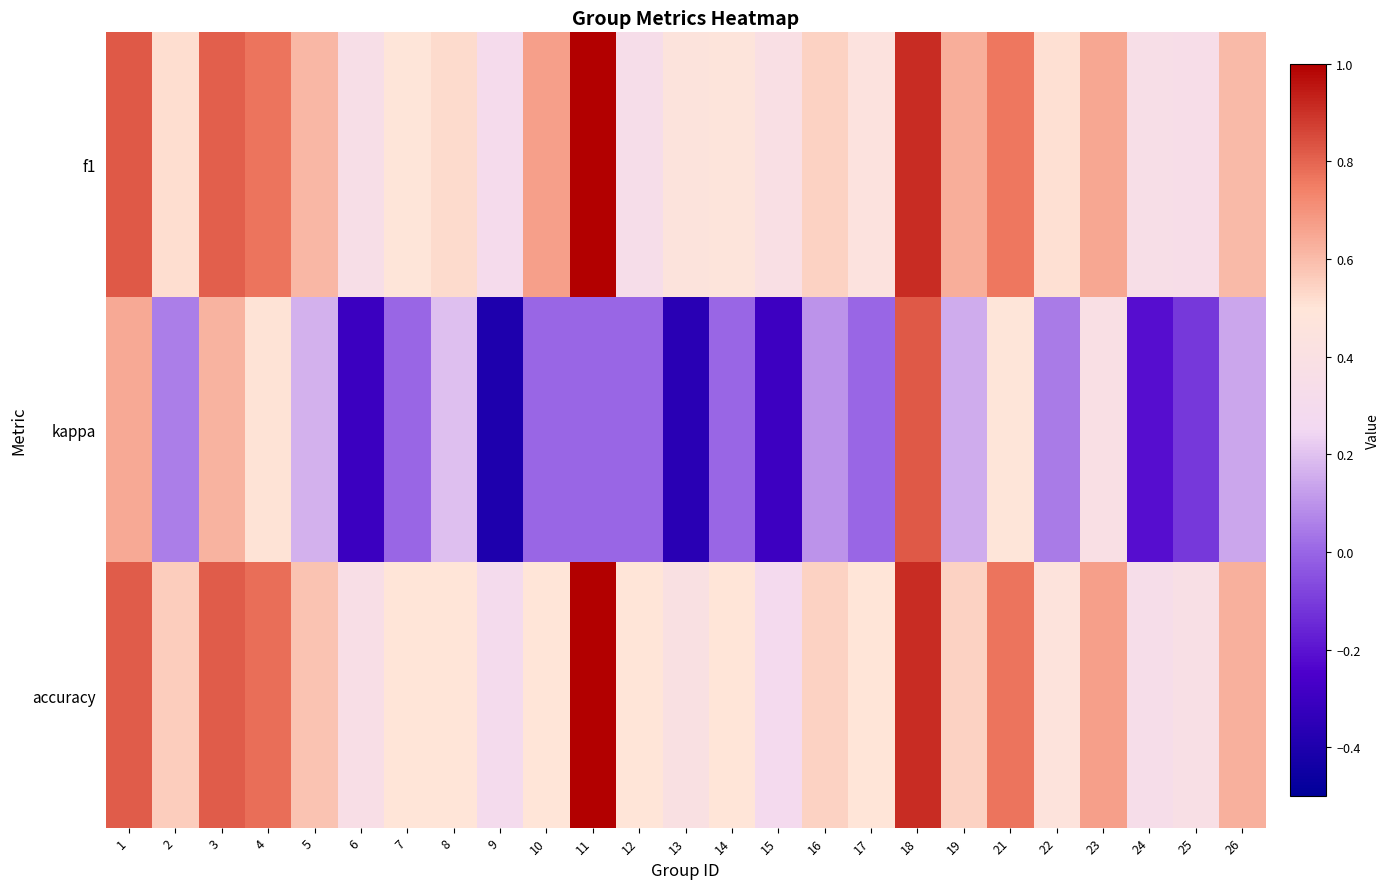

Reading left to right, extract all data points from this chart.

f1: 1=0.8	2=0.5	3=0.8	4=0.8	5=0.6	6=0.4	7=0.5	8=0.5	9=0.3	10=0.7	11=1.0	12=0.3	13=0.5	14=0.5	15=0.4	16=0.5	17=0.4	18=0.9	19=0.6	21=0.8	22=0.5	23=0.7	24=0.4	25=0.3	26=0.6
kappa: 1=0.6	2=0.1	3=0.6	4=0.5	5=0.2	6=-0.3	7=0.0	8=0.2	9=-0.4	10=0.0	11=0.0	12=0.0	13=-0.4	14=0.0	15=-0.3	16=0.1	17=0.0	18=0.8	19=0.2	21=0.5	22=0.0	23=0.4	24=-0.2	25=-0.1	26=0.1
accuracy: 1=0.8	2=0.6	3=0.8	4=0.8	5=0.6	6=0.4	7=0.5	8=0.5	9=0.3	10=0.5	11=1.0	12=0.5	13=0.4	14=0.5	15=0.3	16=0.5	17=0.5	18=0.9	19=0.5	21=0.8	22=0.5	23=0.7	24=0.3	25=0.4	26=0.6